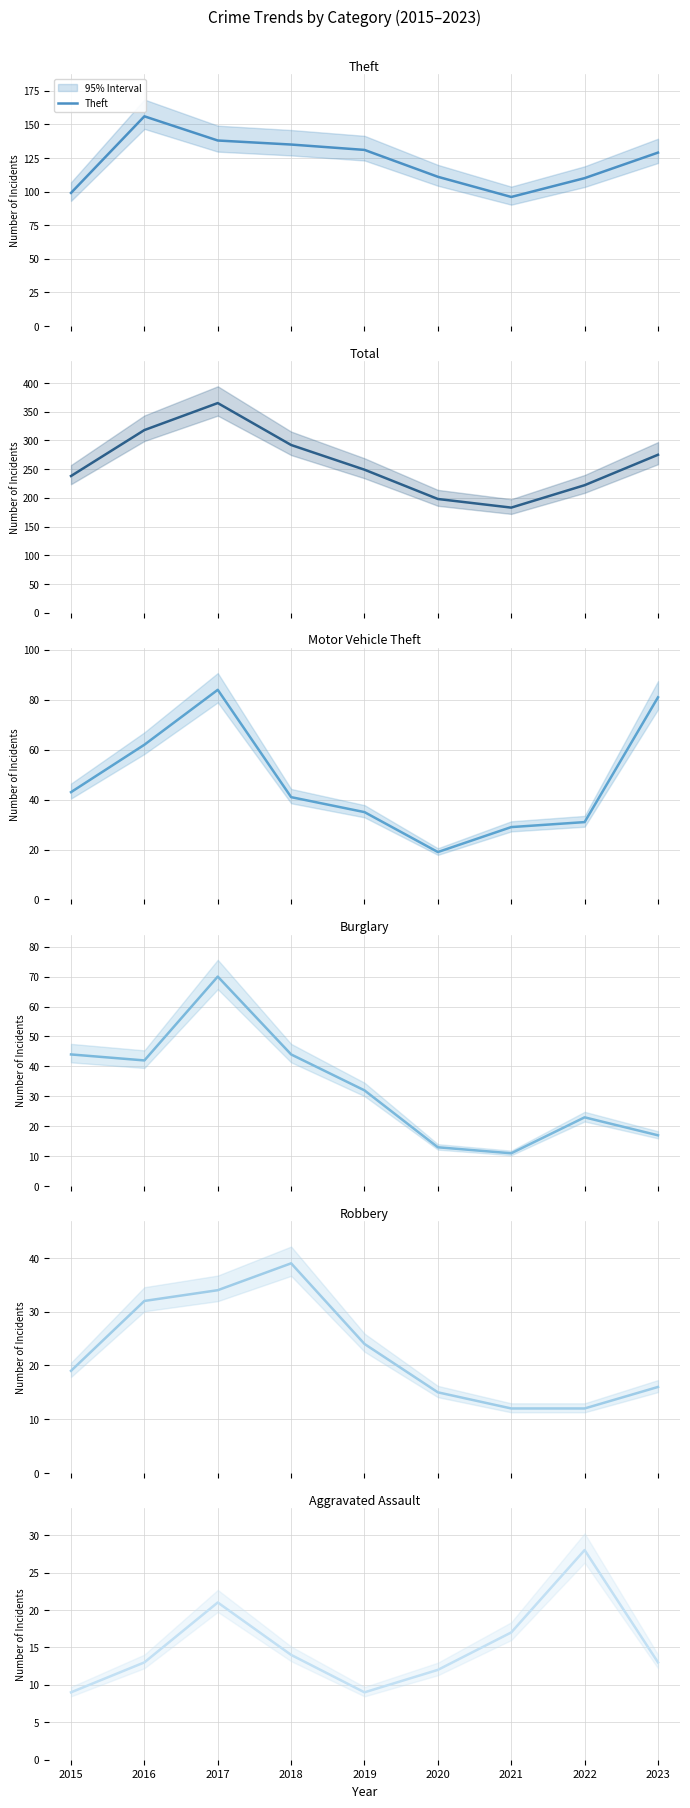

How many interior local peaks does the Burglary series have?

2